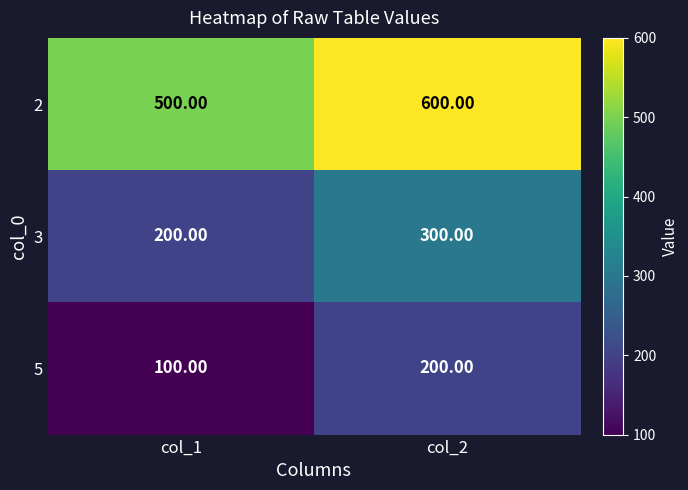

At which category does the chart reach its peak across all series?

col_2